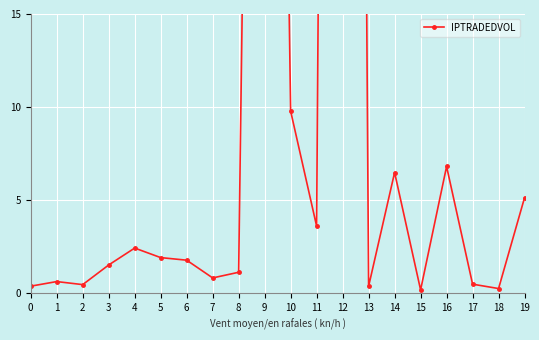

Which label corresponds to the largest value in the chart?

12